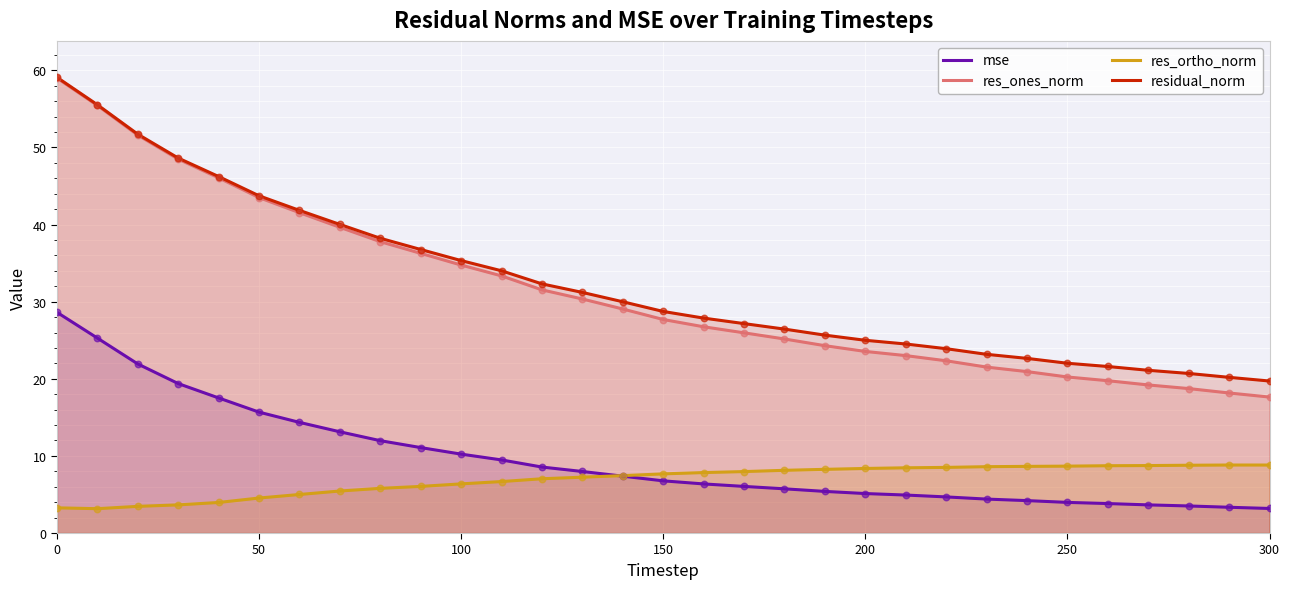

Which series reaches the minimum Y coordinate?

res_ortho_norm